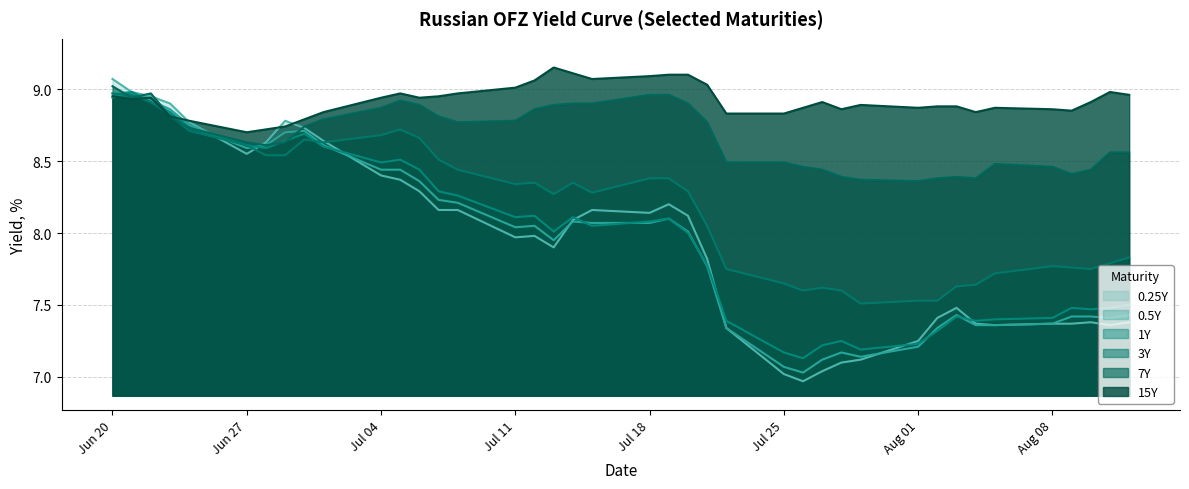

True or false: 7Y and 15Y intersect in this chart.

False